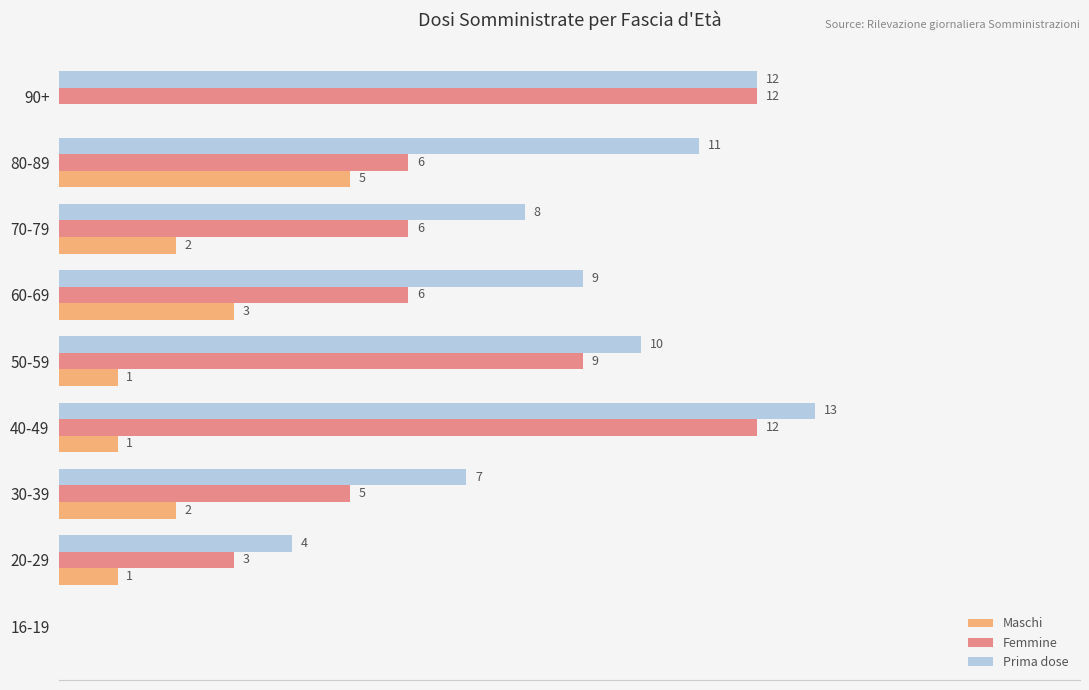

At which category does the chart reach its peak across all series?

40-49